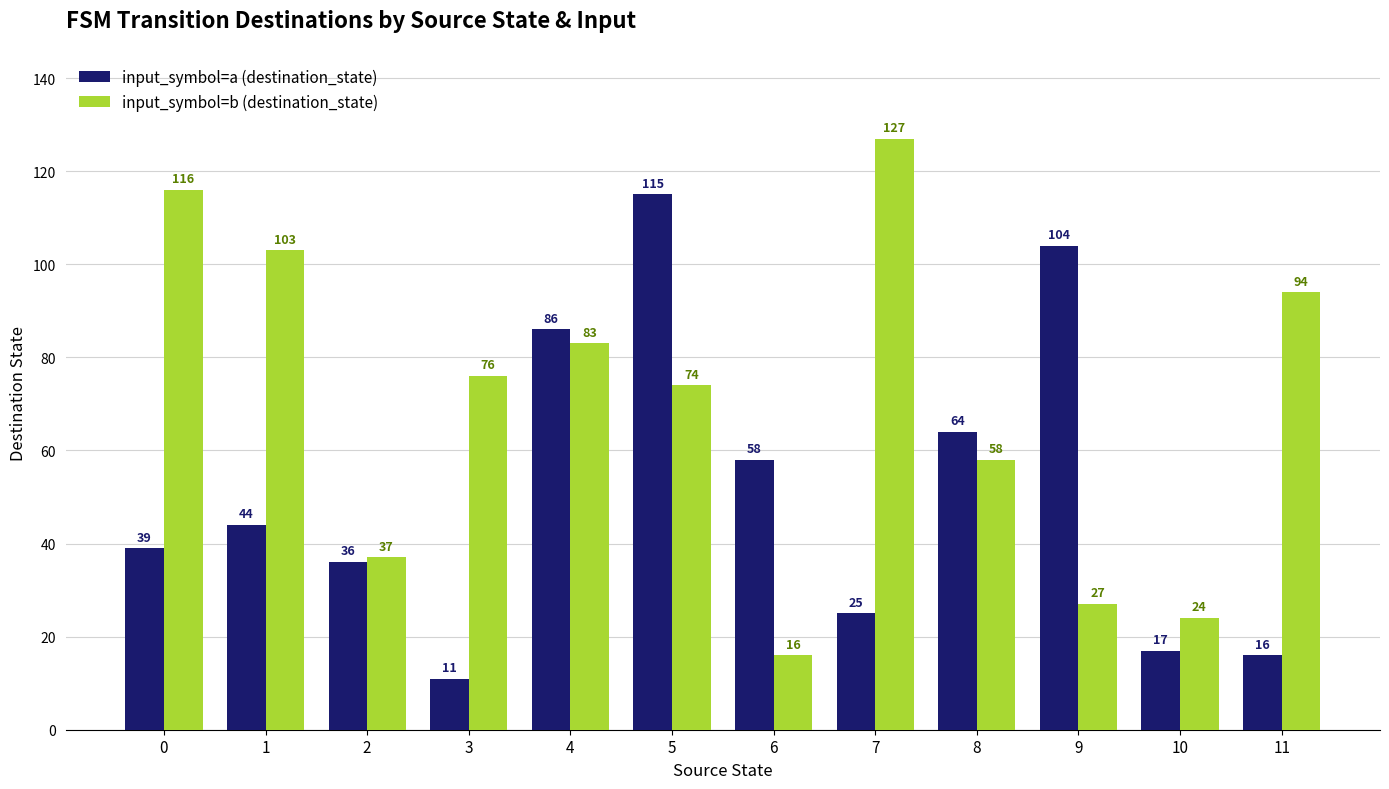

Rank the series by their average value, from lowest to highest.

input_symbol=a (destination_state), input_symbol=b (destination_state)